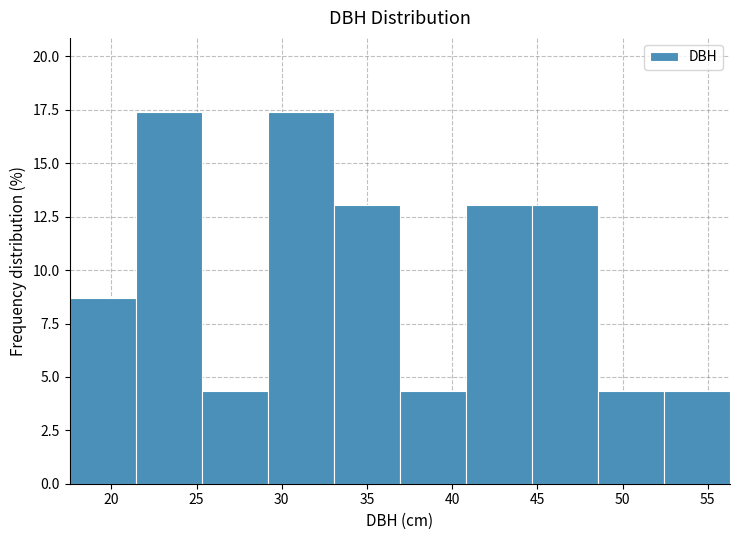

Reading left to right, transcribe this chart: for each bar, give the range it covers on the x-axis and its height. Neither the bar edges nor the heights are printed on the chart, so give them approximately, as read against the axes.

17.5 to 21.5: 8.5
21.5 to 25.5: 17.5
25.5 to 29.0: 4.5
29.0 to 33.0: 17.5
33.0 to 37.0: 13.0
37.0 to 41.0: 4.5
41.0 to 44.5: 13.0
44.5 to 48.5: 13.0
48.5 to 52.5: 4.5
52.5 to 56.5: 4.5